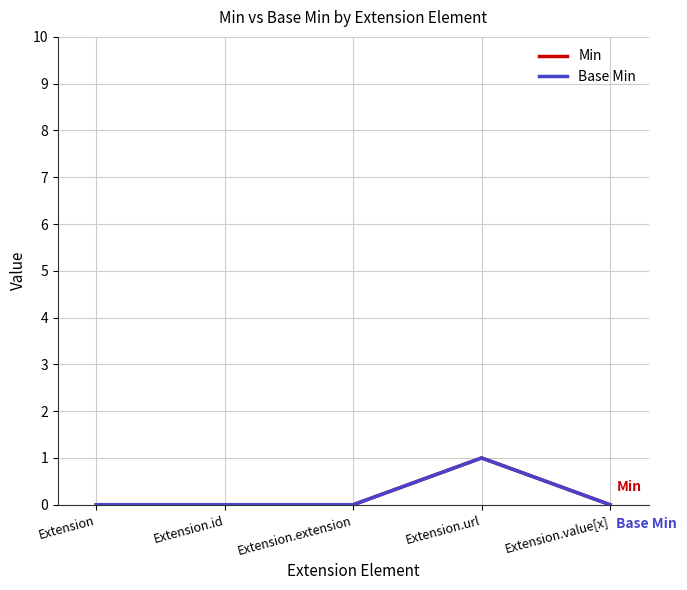

Which series changed the most between Extension.id and Extension.extension?

Min